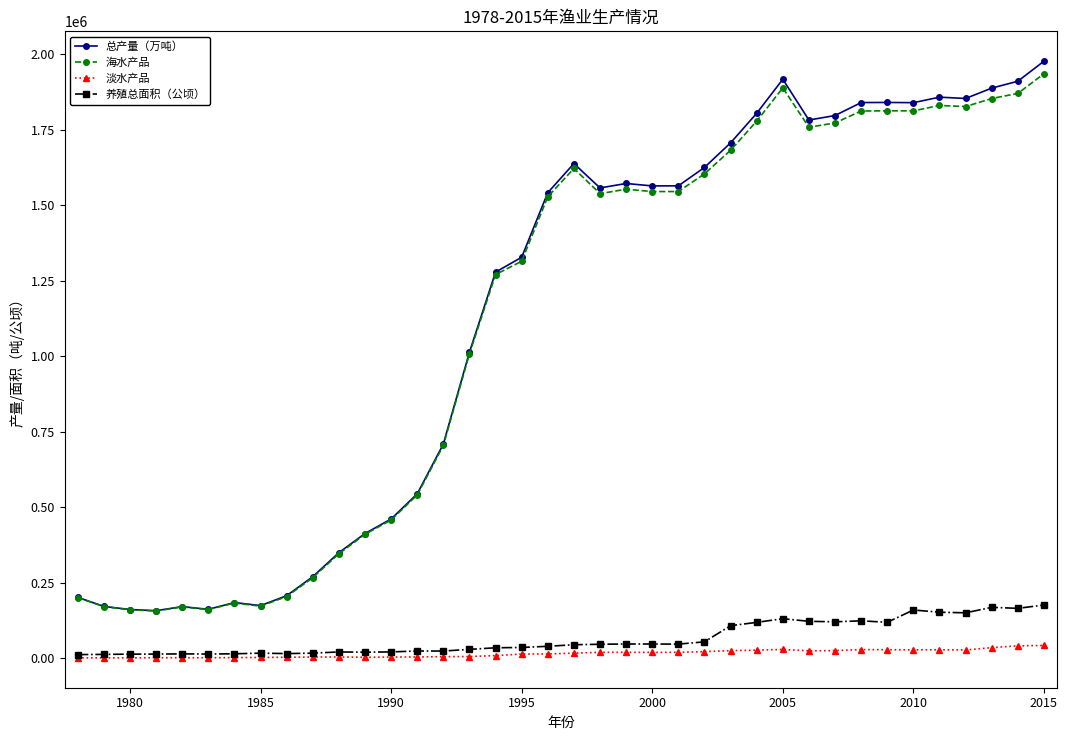

What is the minimum value for 总产量（万吨）?

156853